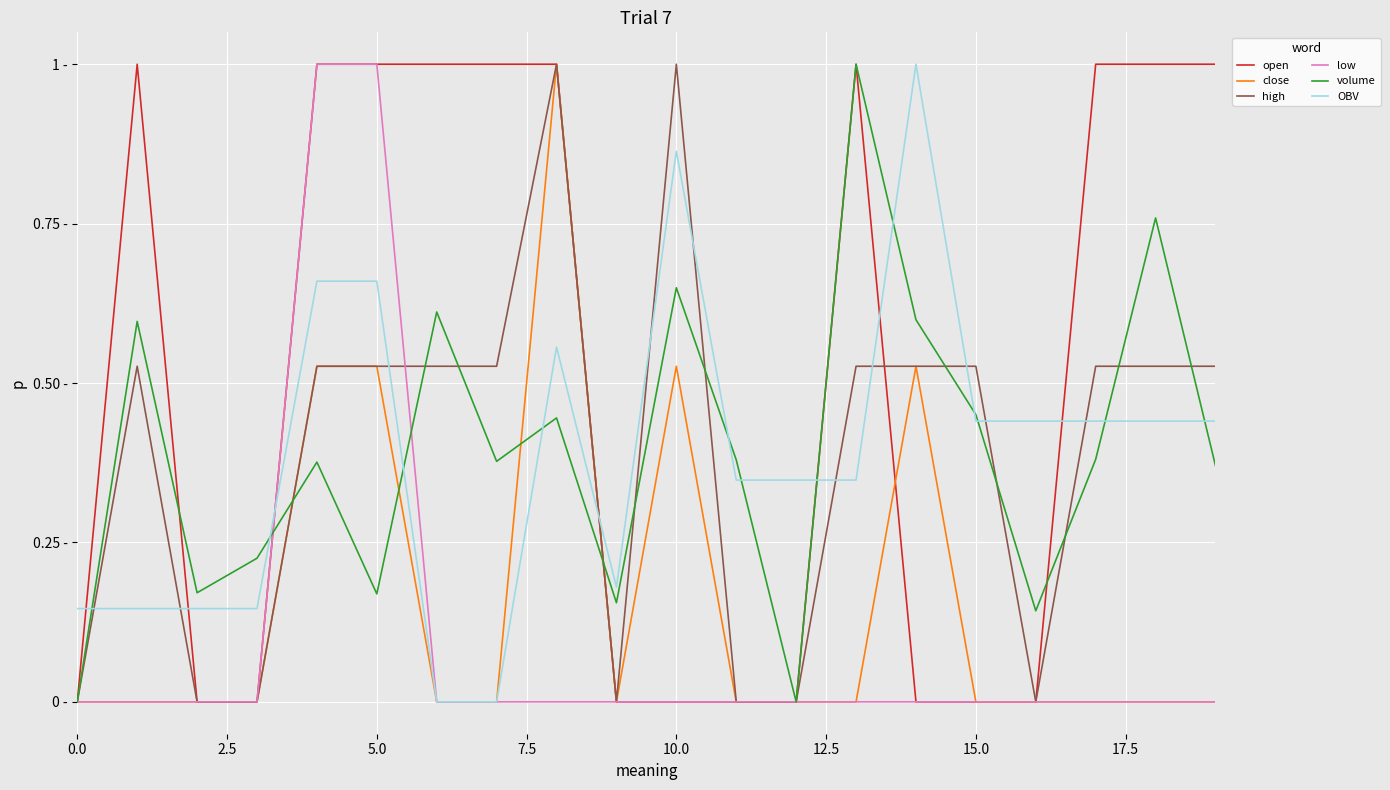

Does the chart display data point markers on the line(s)?

No